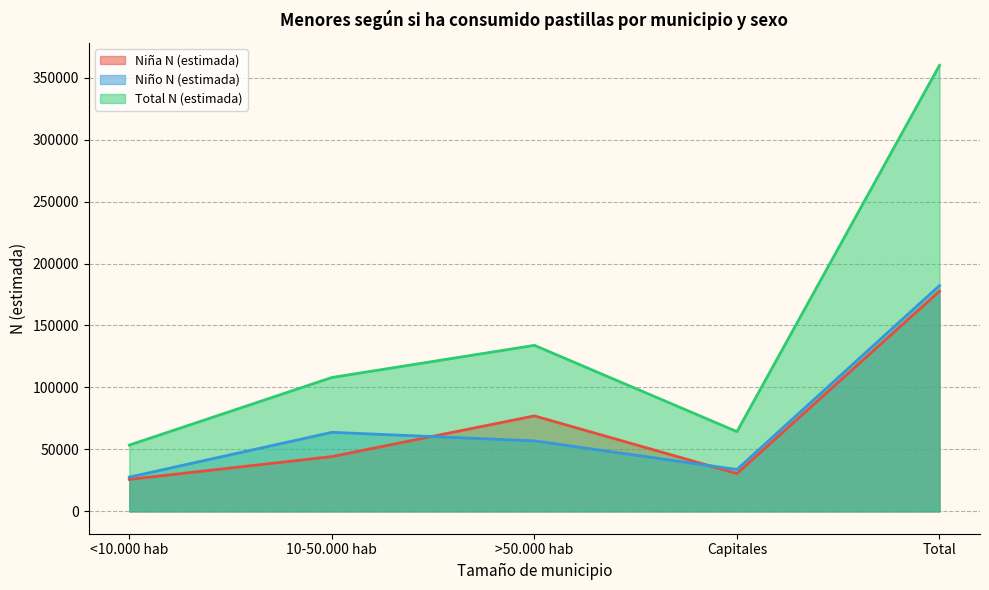

Where does the Niña N (estimada) series first go above 44242?

>50.000 hab